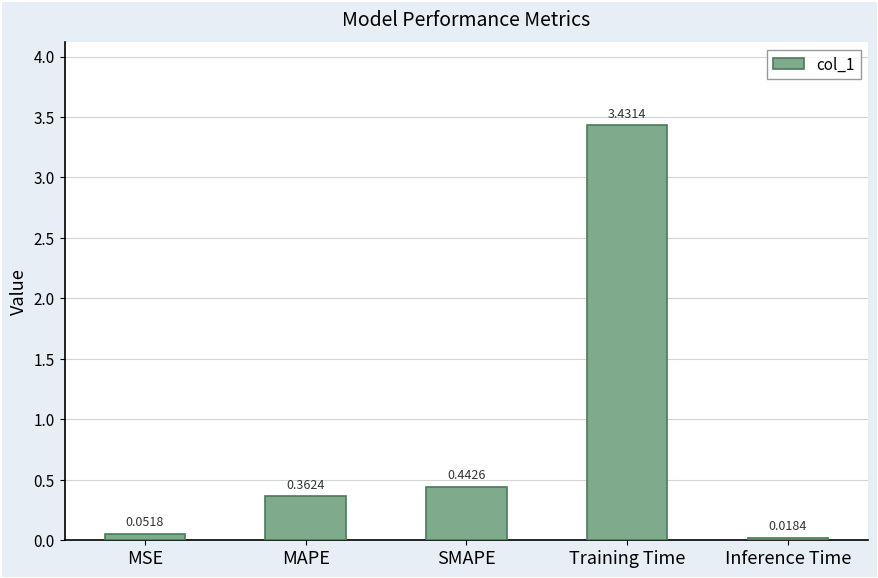

What is the average value?

0.9